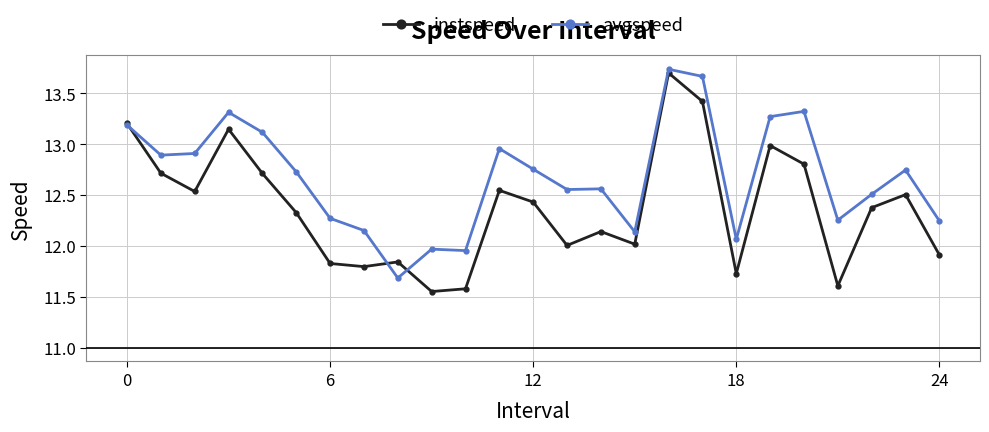

Which series has the largest range (max minus min)?

instspeed